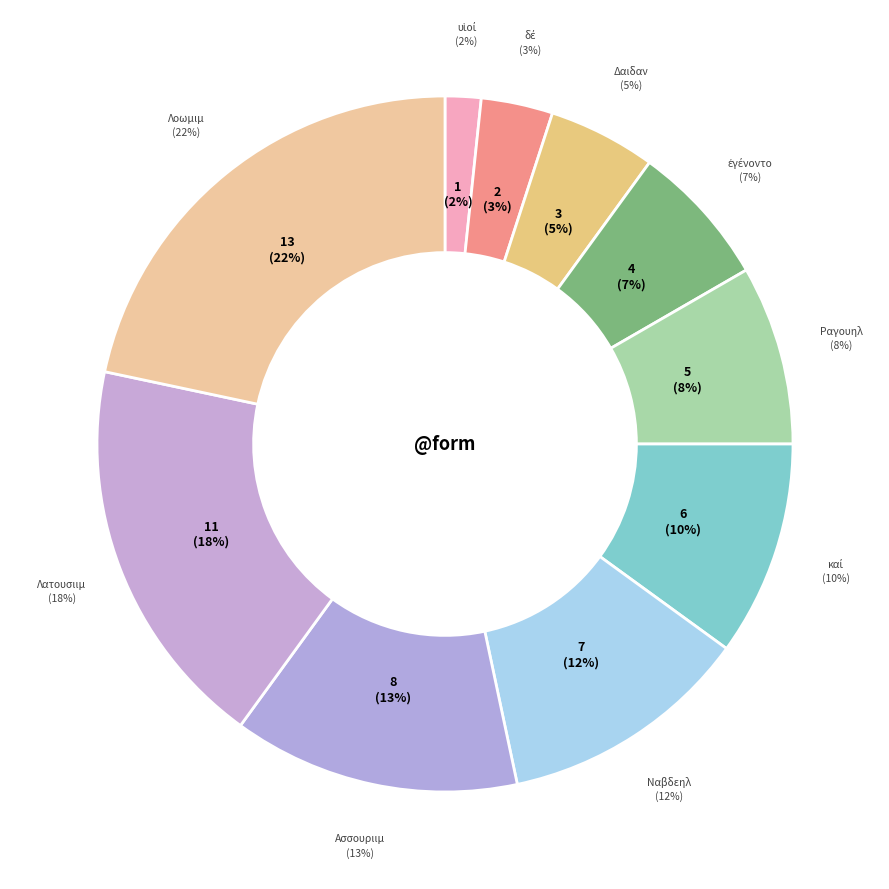

What is the change in value from δέ to Ραγουηλ?

+3